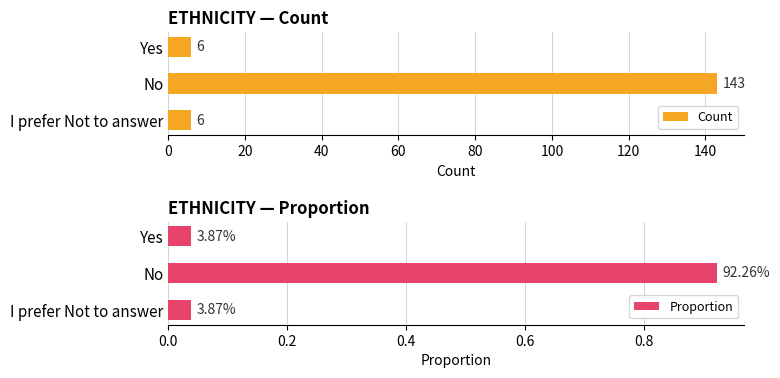

How many groups of bars are there?

3